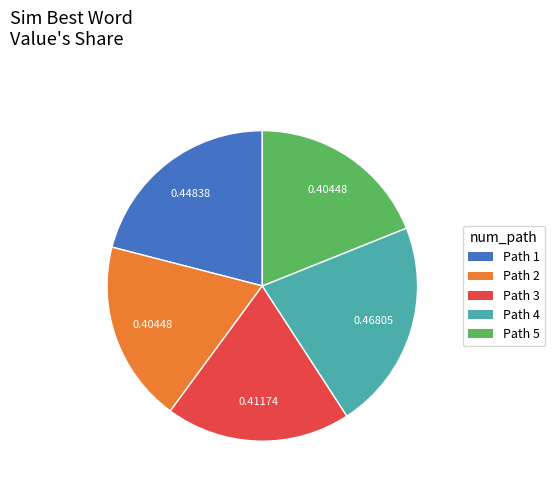

Between Path 3 and Path 4, which is larger?

Path 4